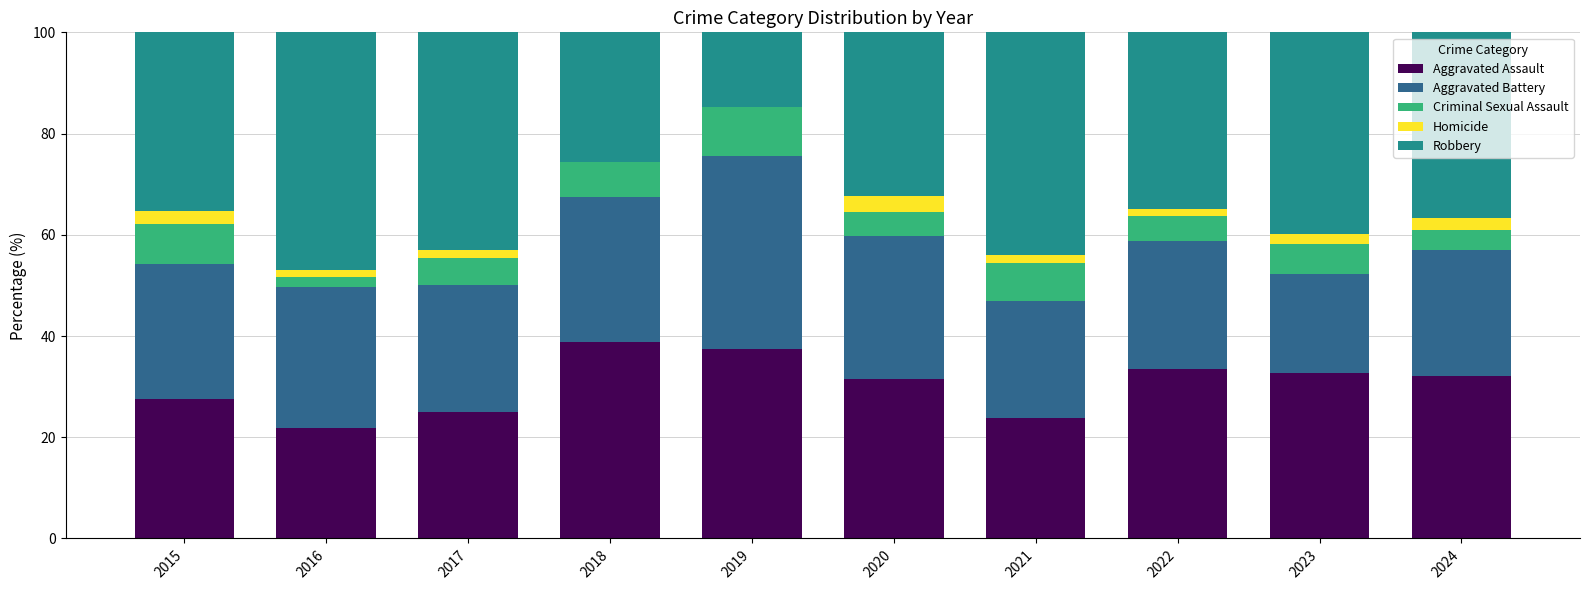

Is it true that Aggravated Assault equals 27.6 at 2015?

True